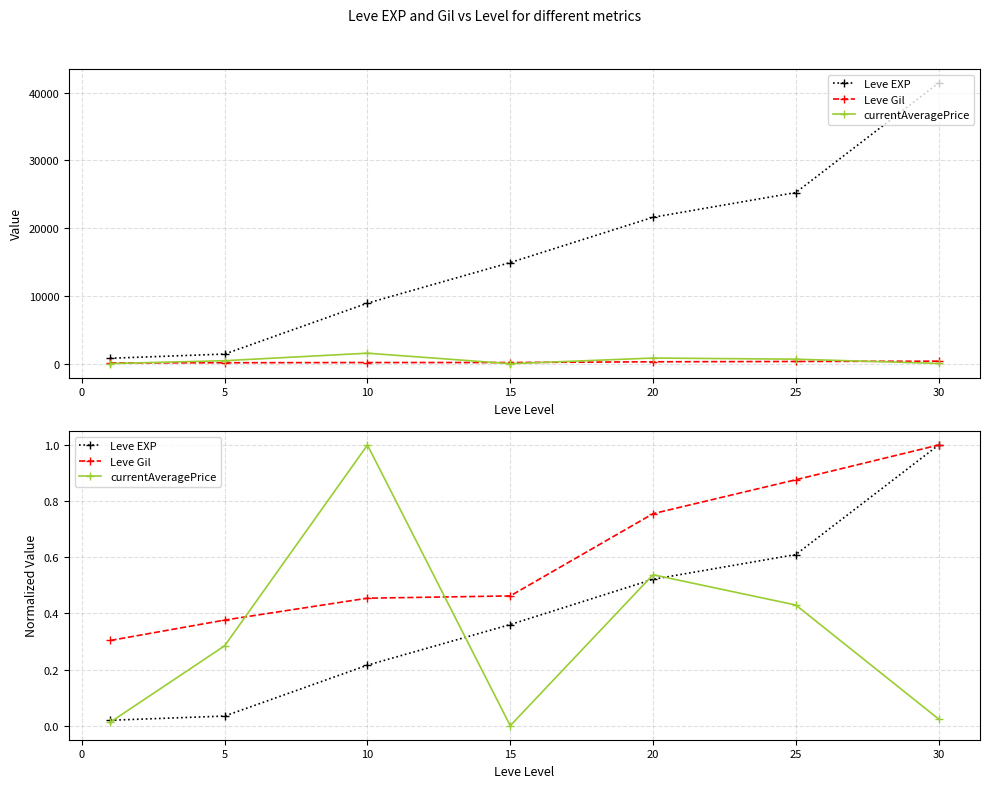

Is this an area chart (filled region under the line)?

No